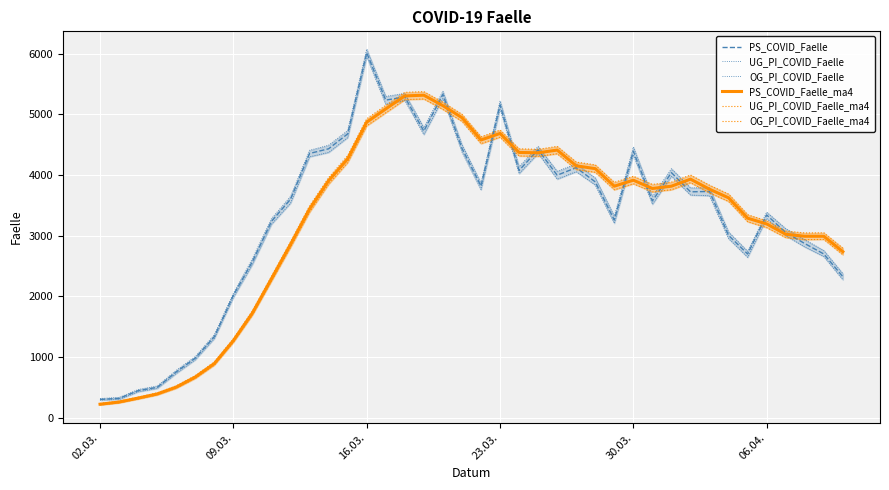

What are all the series names shown in the legend?

PS_COVID_Faelle, UG_PI_COVID_Faelle, OG_PI_COVID_Faelle, PS_COVID_Faelle_ma4, UG_PI_COVID_Faelle_ma4, OG_PI_COVID_Faelle_ma4